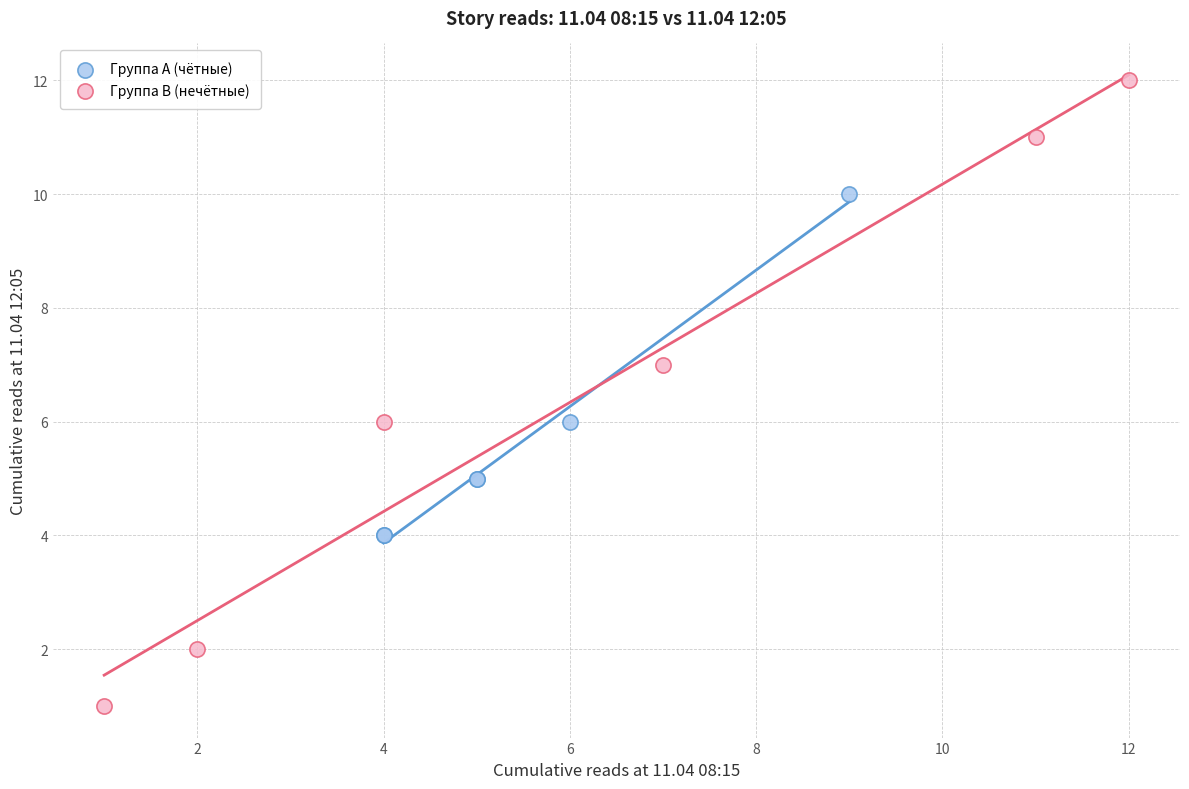

Which series contains the highest Y value?

Группа B (нечётные)